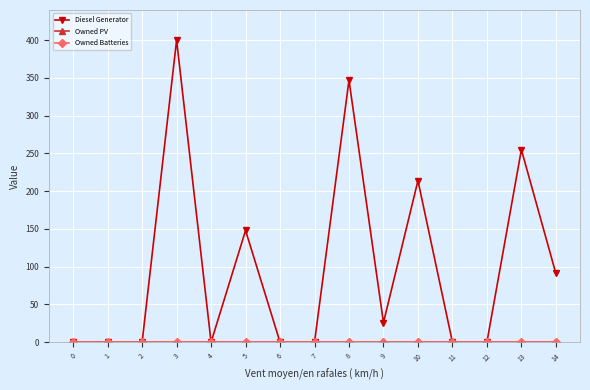

Does the chart have visible grid lines?

Yes